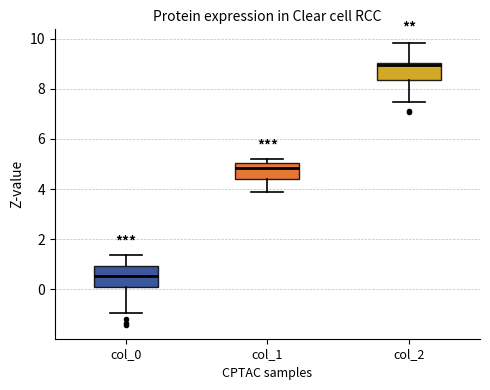

Reading left to right, transcribe this box plot: for each box, give where its median line is, the range the box spans, and where its two whiskers end, as read against the y-axis. The values are not printed on the chart, so give them approximately, as read against the axis.

col_0: median 0.6, box 0.2 to 1.0, whiskers -1.0 to 1.4
col_1: median 4.8, box 4.4 to 5.0, whiskers 3.8 to 5.2
col_2: median 9.0 (just below the box's upper edge), box 8.4 to 9.0, whiskers 7.4 to 9.8